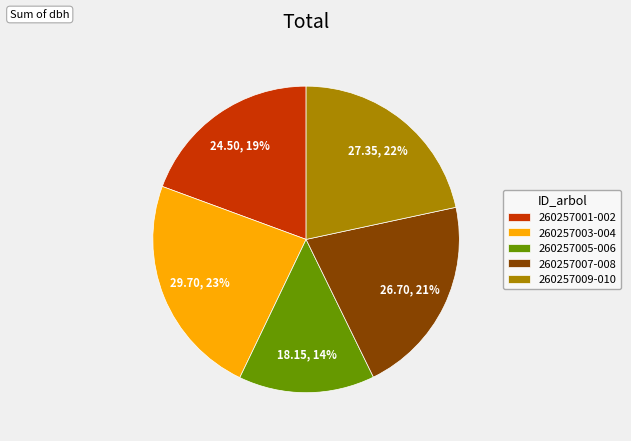

Between 260257003-004 and 260257007-008, which is larger?

260257003-004